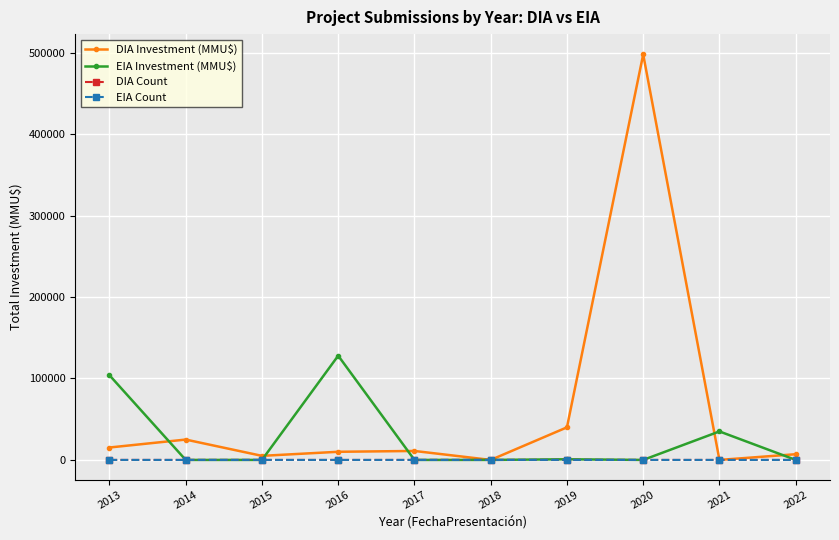

Which series has the widest spread of values?

DIA Investment (MMU$)